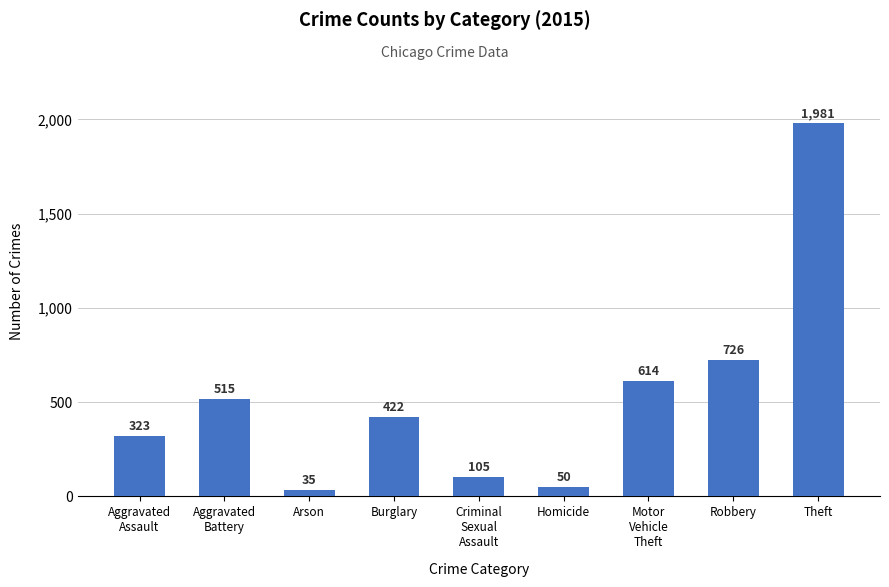

Which category has the lowest value across all series?

Arson